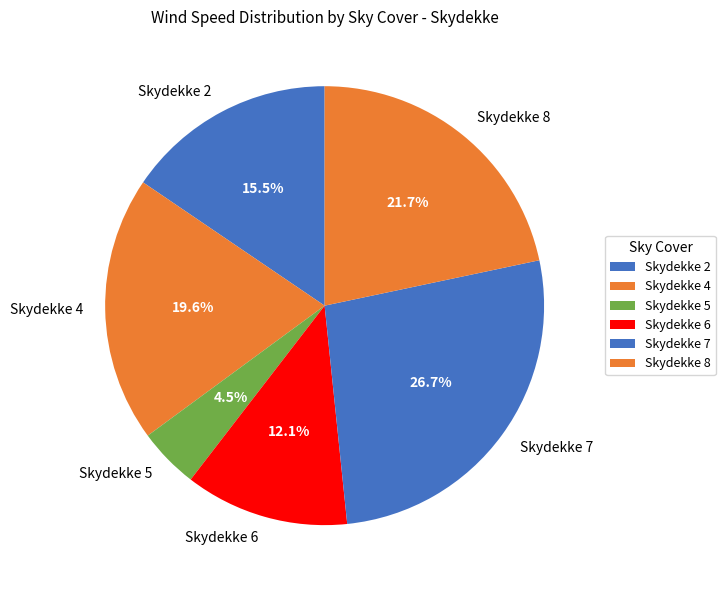

How many slices are in this pie chart?

6